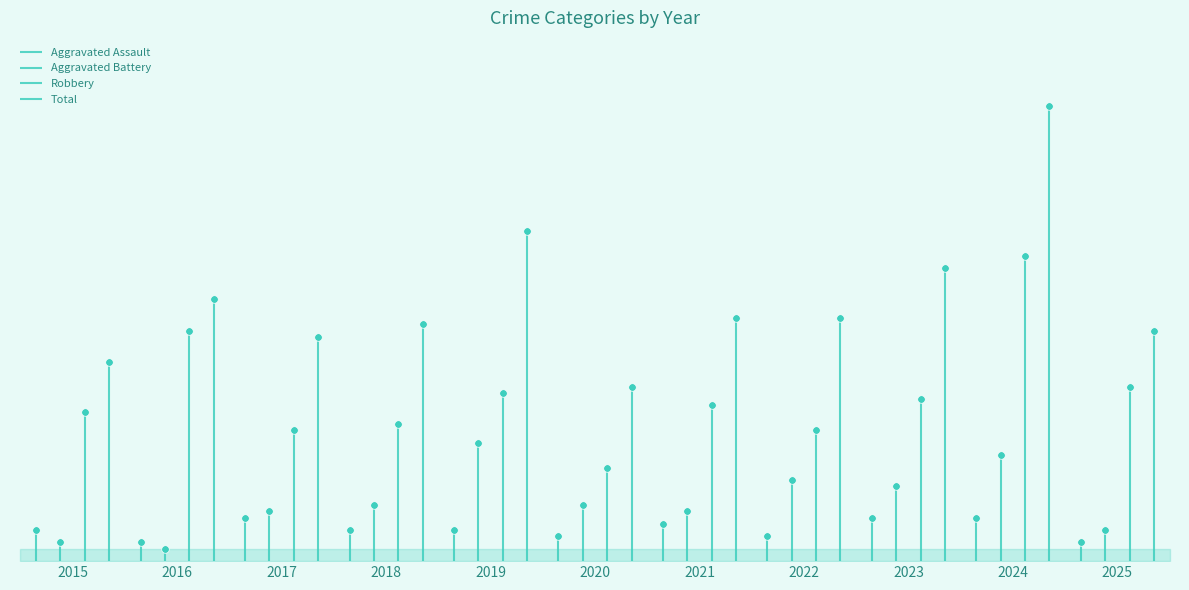

What are all the series names shown in the legend?

Aggravated Assault, Aggravated Battery, Robbery, Total